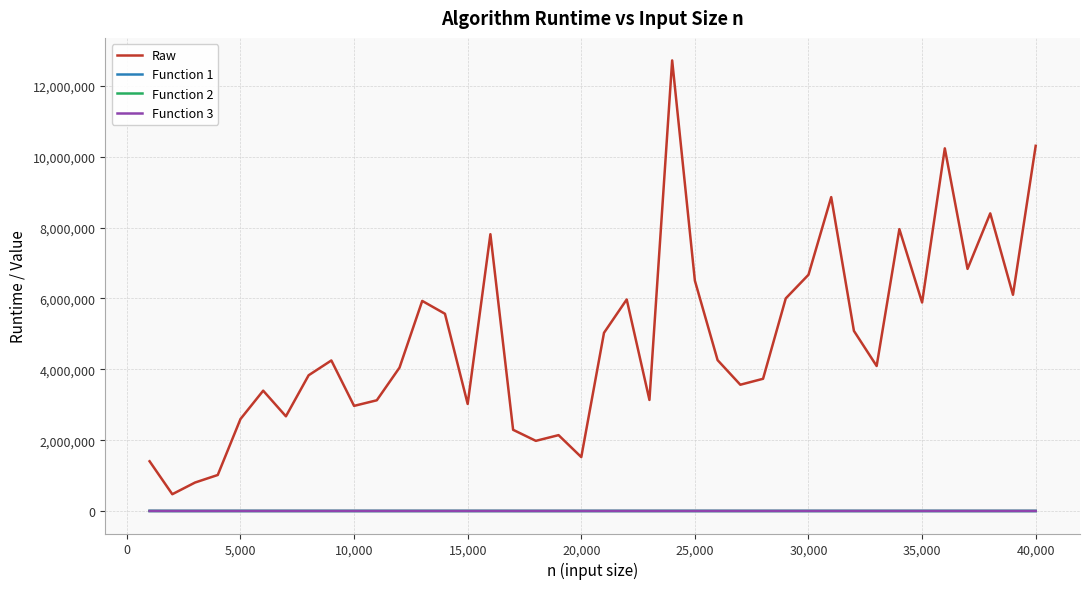

Which series has the largest total across all categories?

Raw